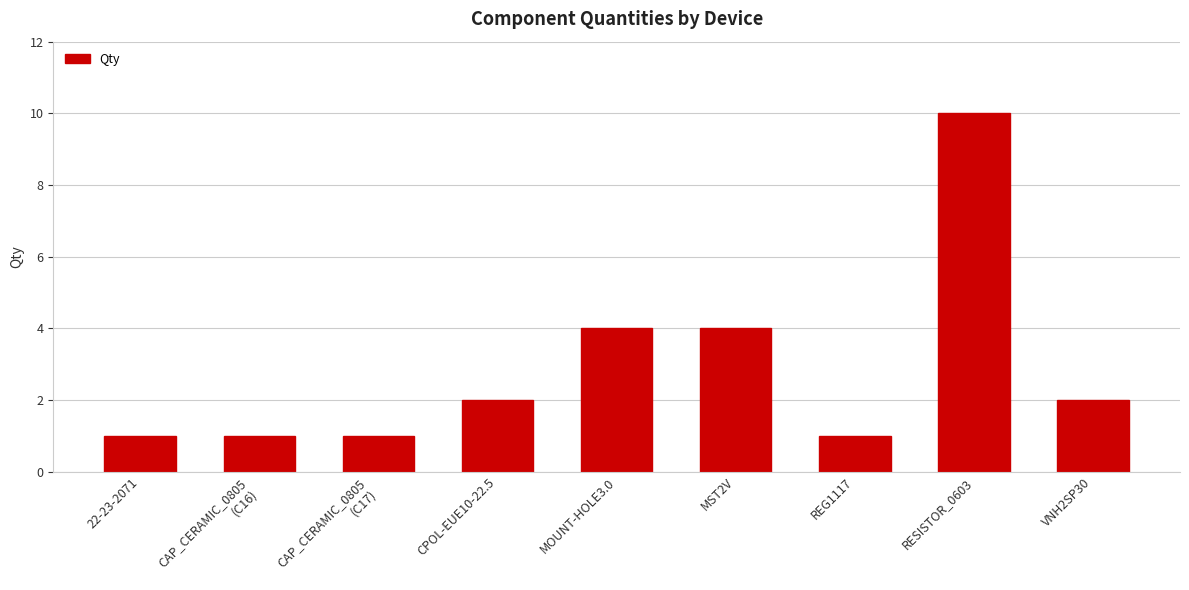

Count the number of categories in the chart.

9